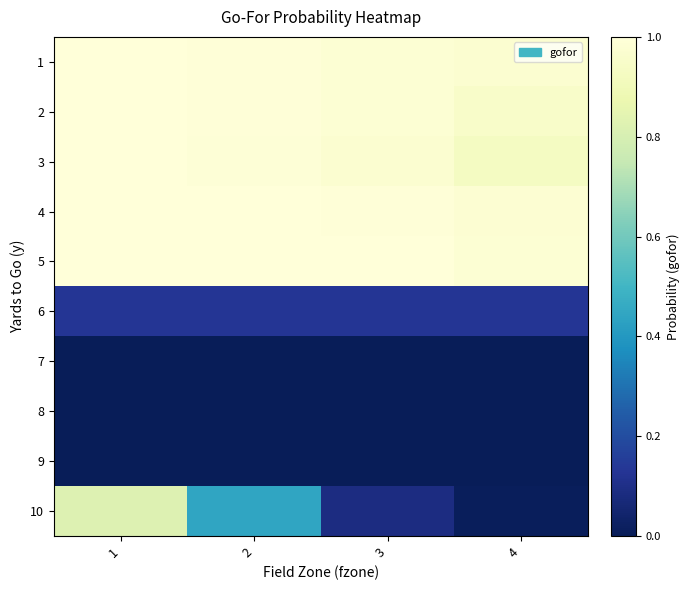

At 4, list the series in order from largest to smallest.

5, 4, 1, 2, 3, 6, 10, 7, 8, 9